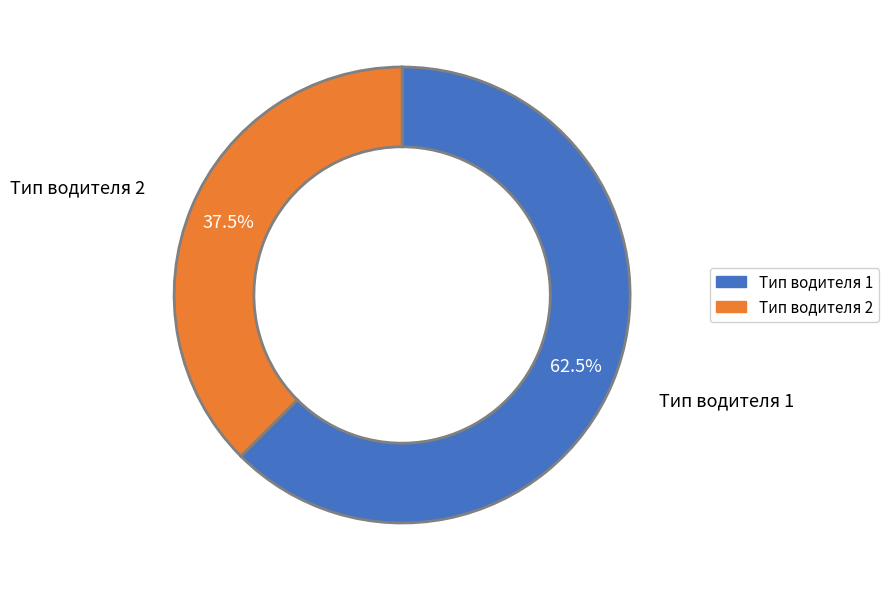

Do Тип водителя 2 and Тип водителя 1 together represent more than half of the pie?

Yes